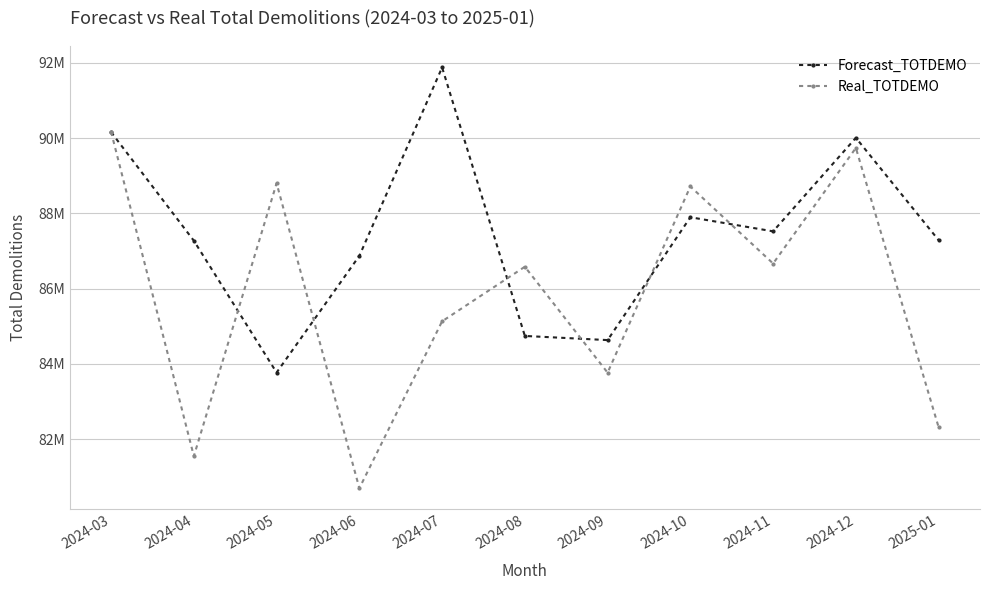

What is the sum of the Real_TOTDEMO values at 2024-06 and 2024-09?

164458400